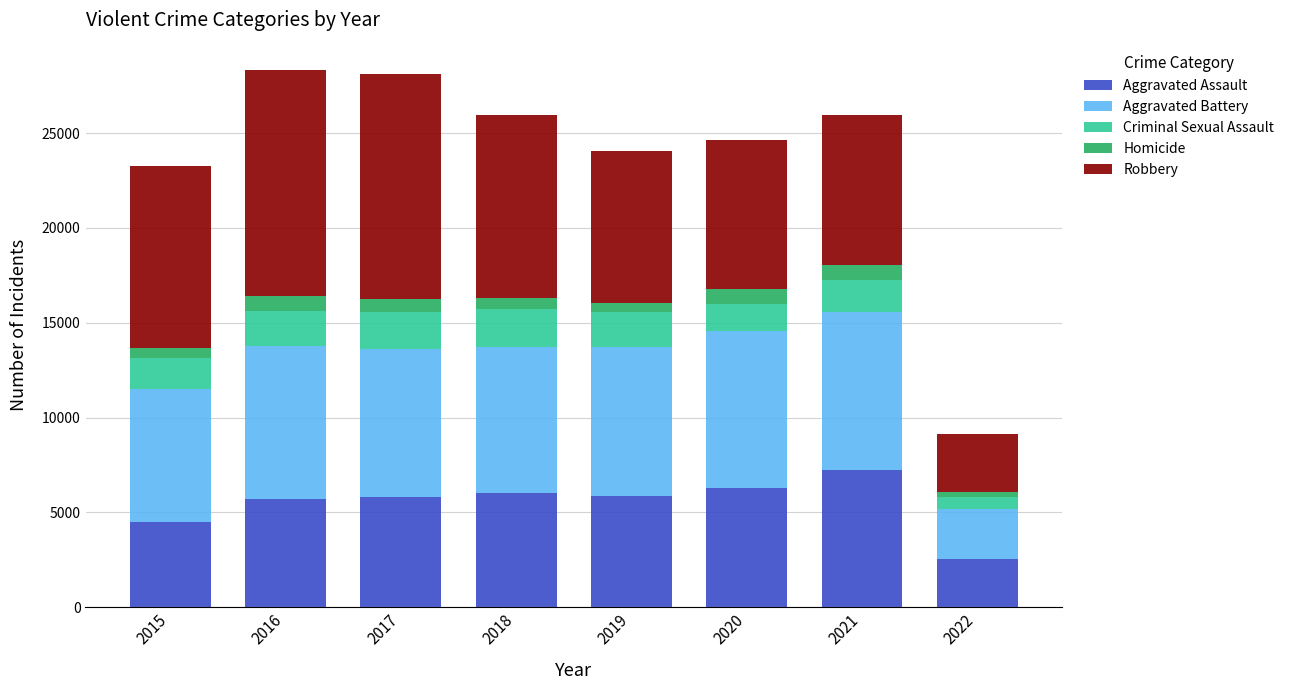

What is the sum of all Aggravated Assault values?

43849